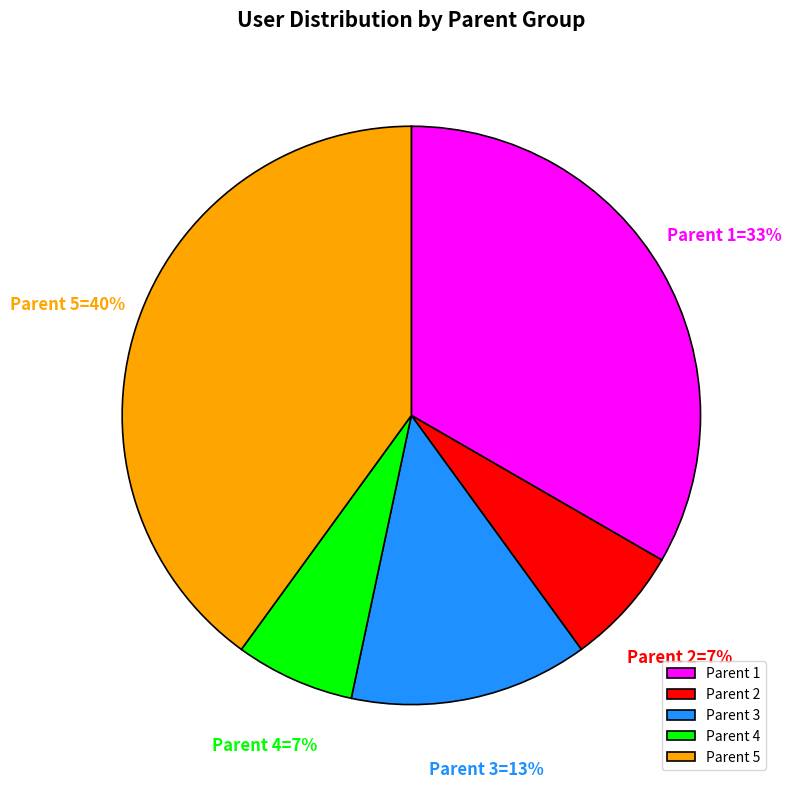

True or false: Parent 2 accounts for 7% of the total.

True